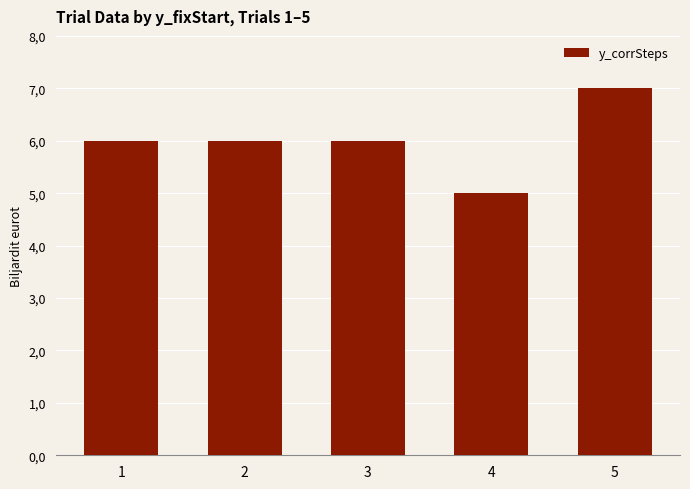

The value at 4 is 7. True or false?

False